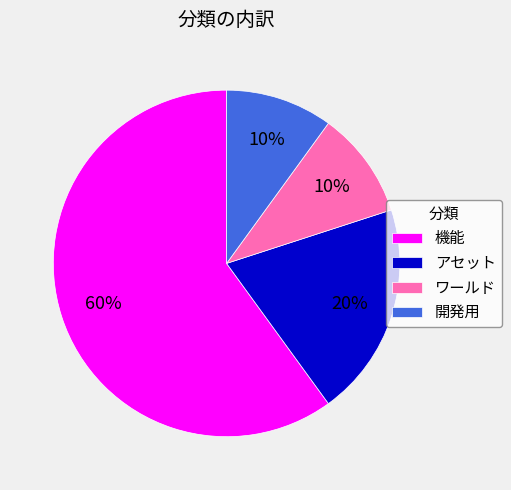

Is it true that ワールド is 18% of the pie?

False